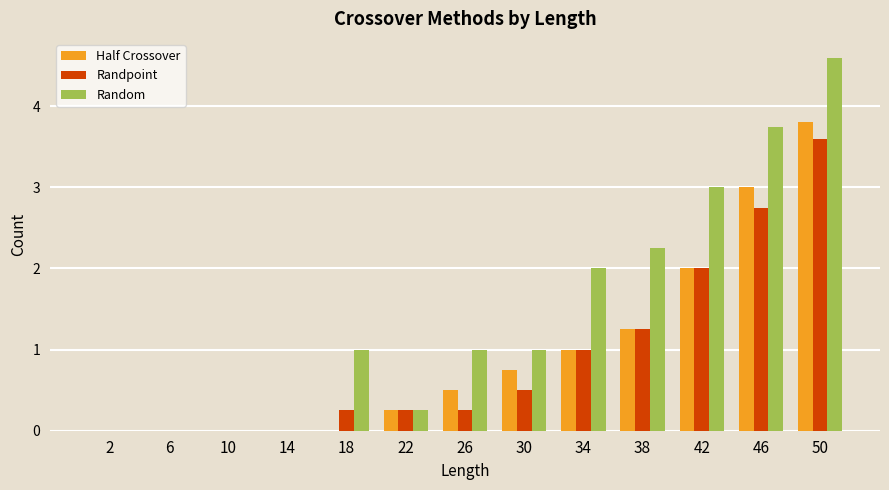

At which category is the sum across all series the highest?

50